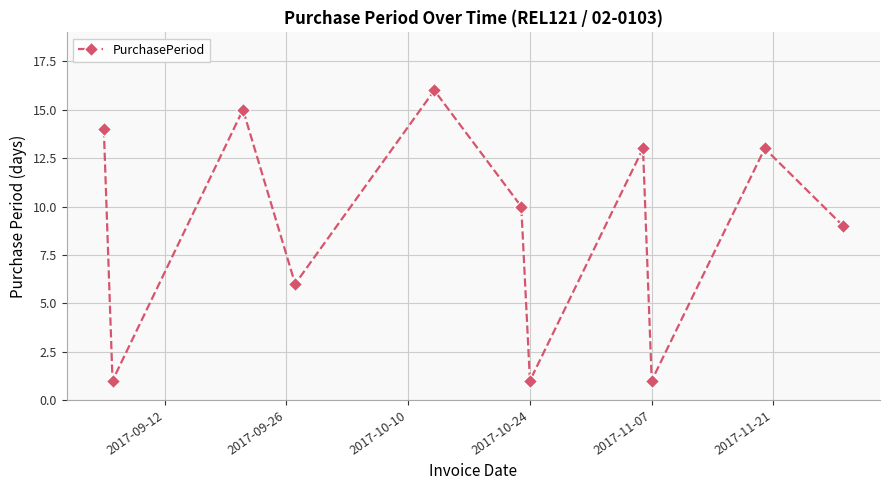

Is this an area chart (filled region under the line)?

No